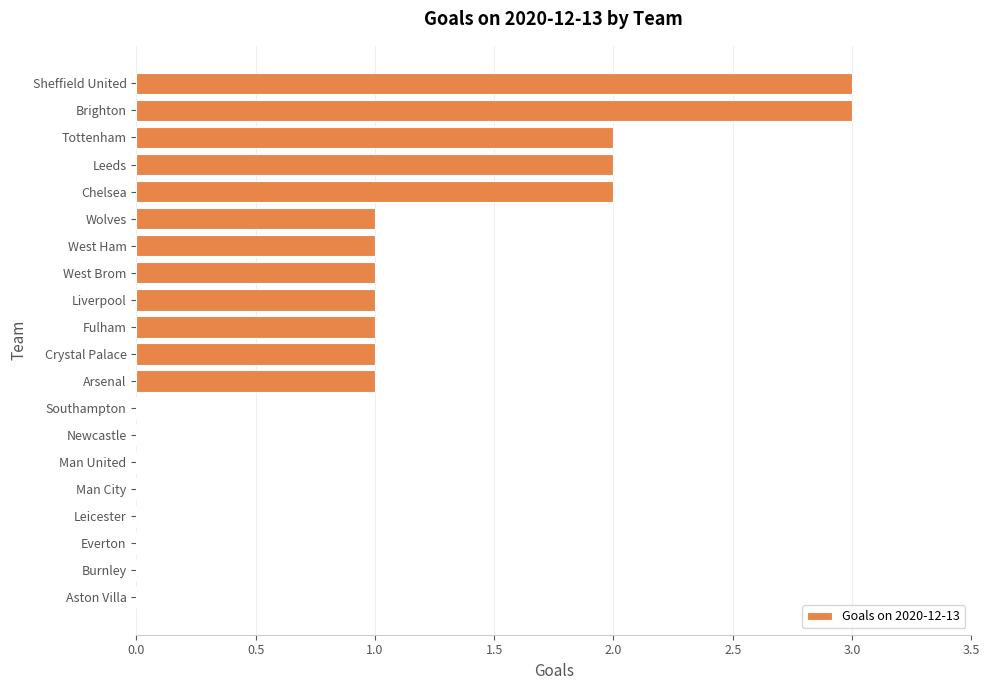

True or false: the data shows 1 at Crystal Palace.

True